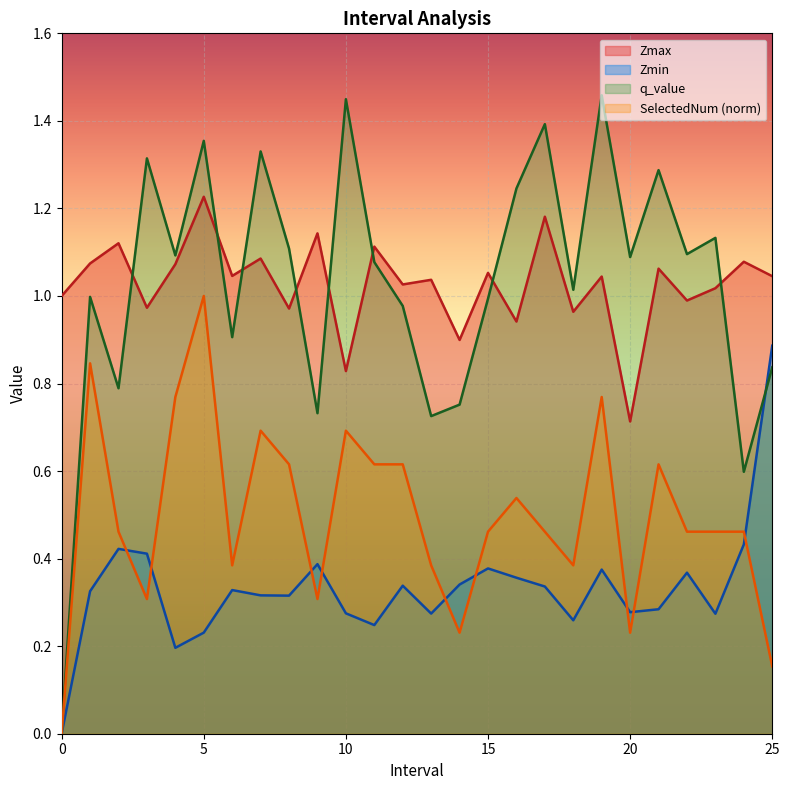

At which category is the sum across all series the highest?

5